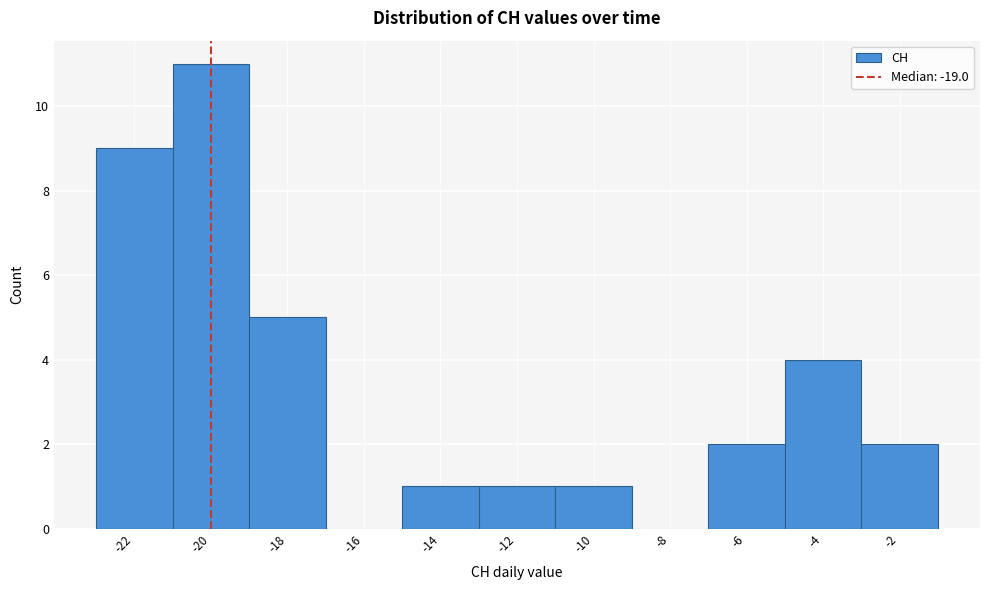

Reading left to right, what are all the values shown in this chart?

-22=9	-20=11	-18=5	-16=0	-14=1	-12=1	-10=1	-8=0	-6=2	-4=4	-2=2